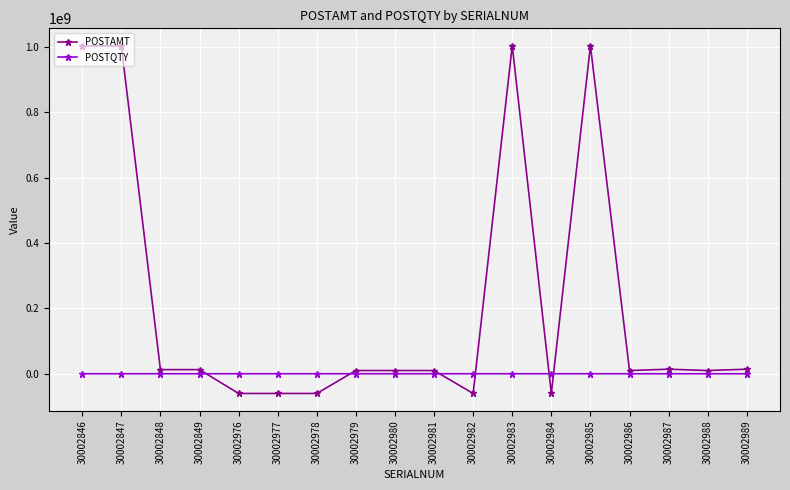

True or false: POSTQTY has more than 0 interior local peaks.

True